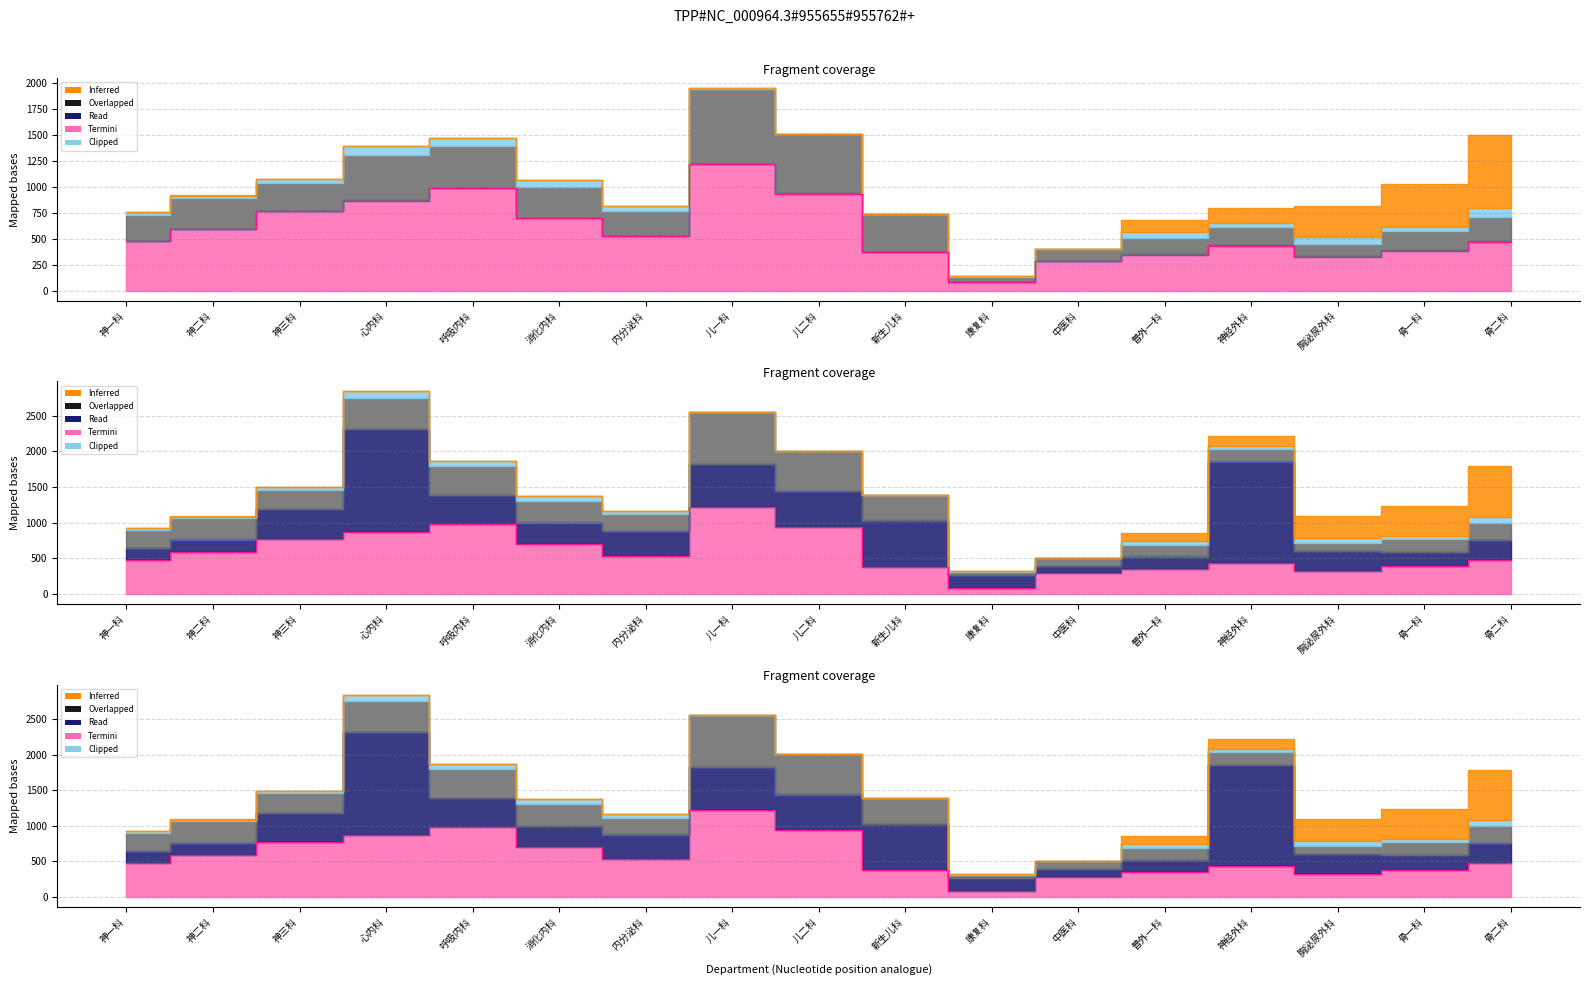

Where does the data first go above 480?

神二科